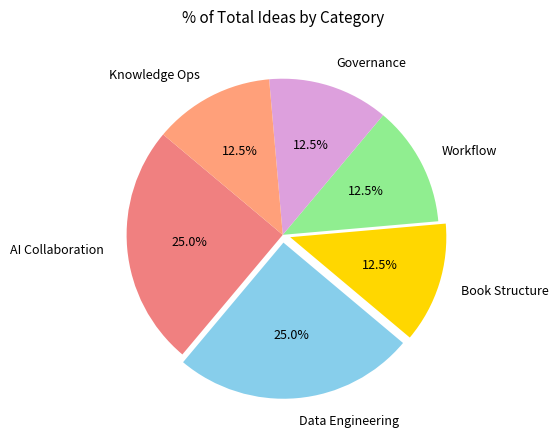

Is the sum of Knowledge Ops and Book Structure greater than half?

No